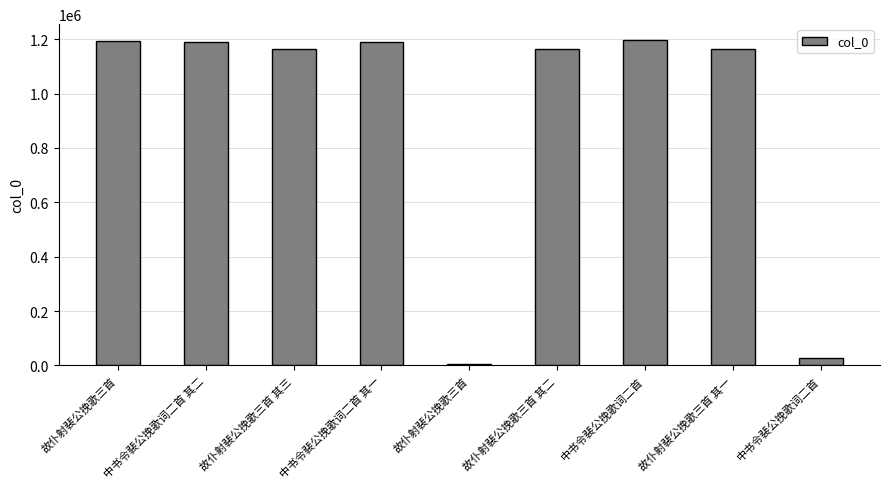

What is the value of the 7th bar from the left?

1195391